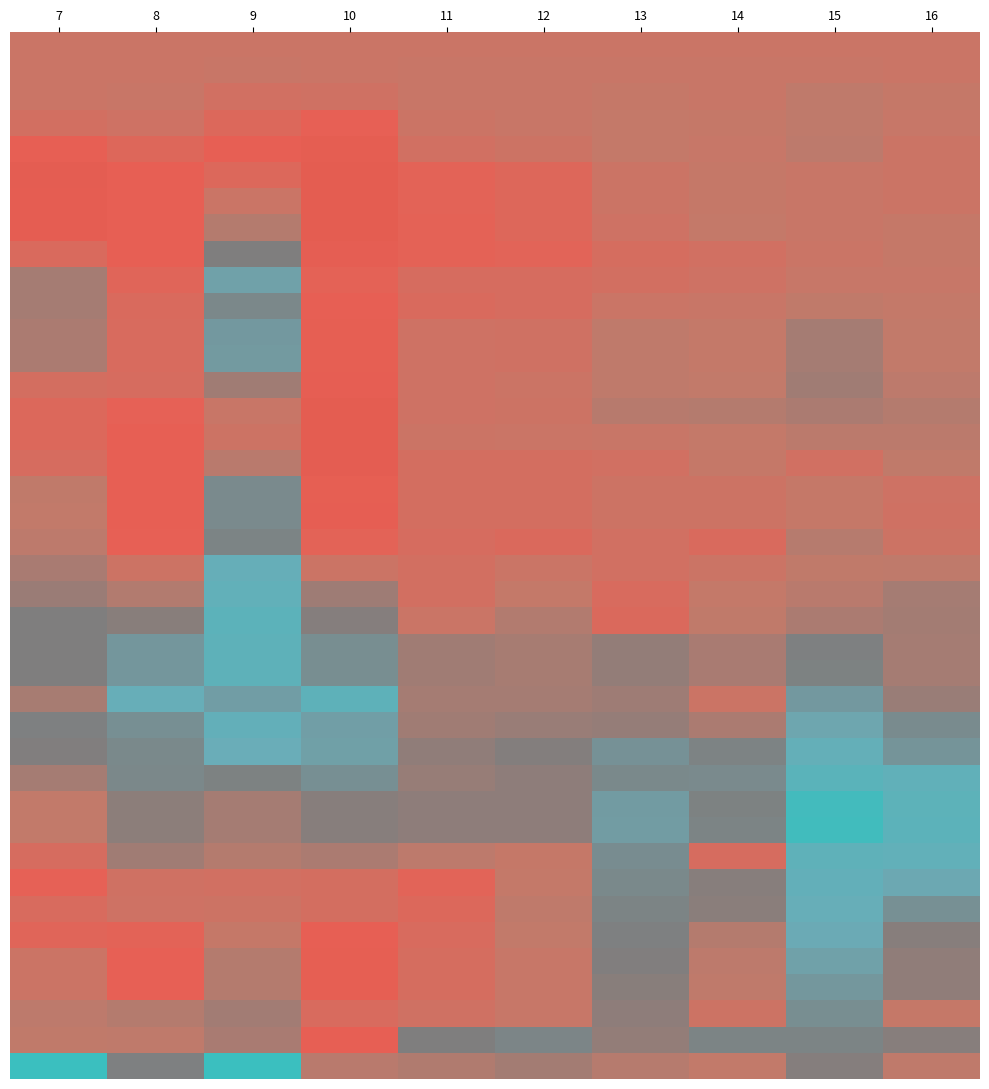

What is the total value across all series at 8?

-0.9